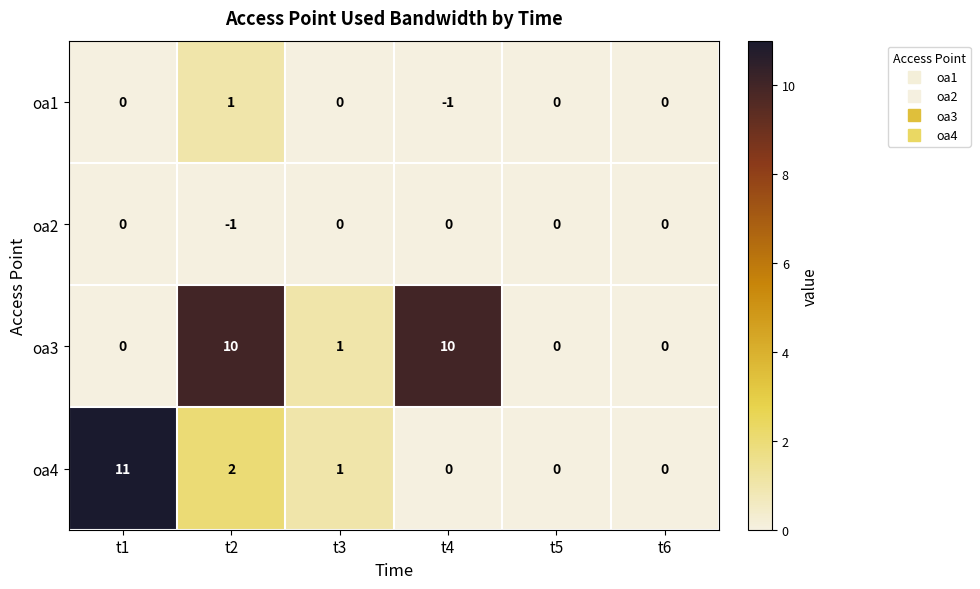

The oa3 series shows 7 at t6. True or false?

False